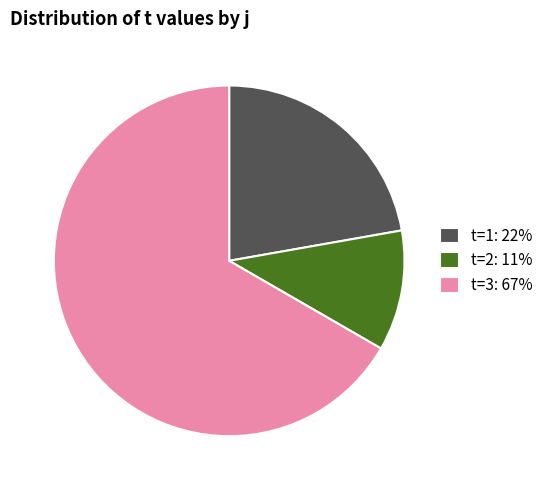

Which has a higher value, t=3: 67% or t=2: 11%?

t=3: 67%